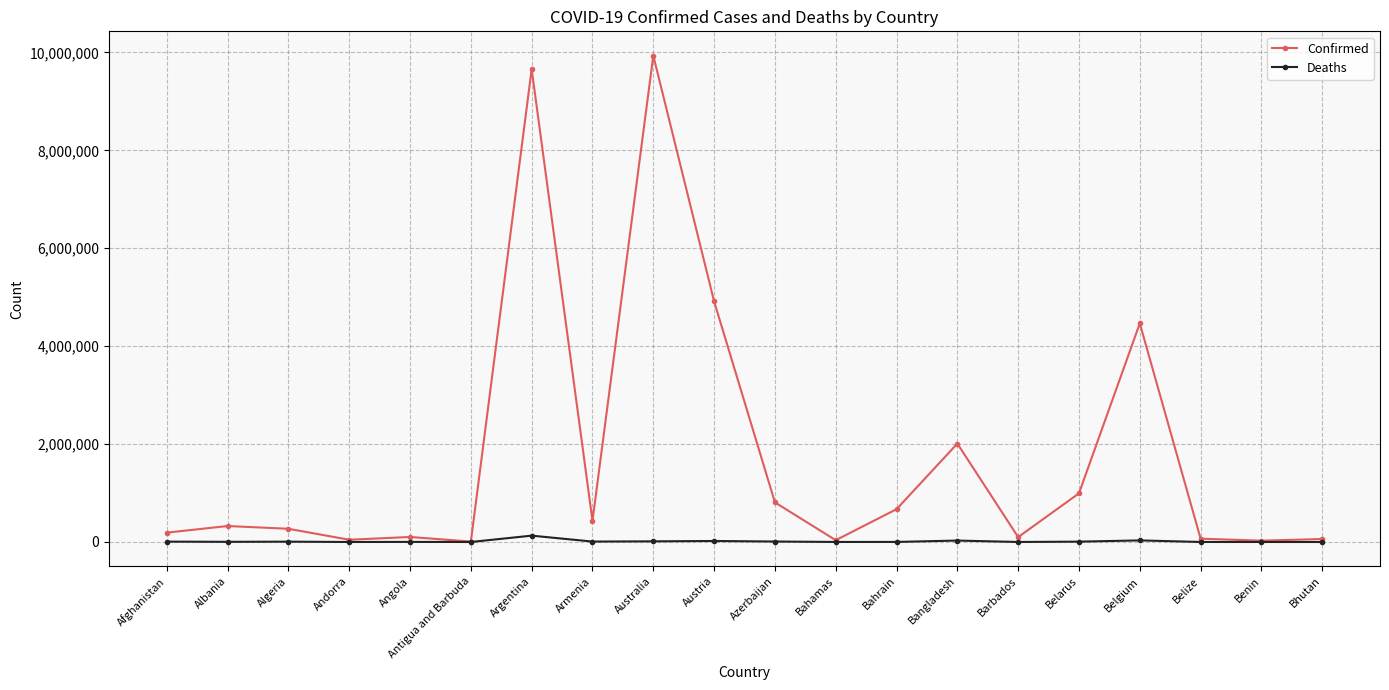

What is the difference between the highest and lowest values at Albania?

322605